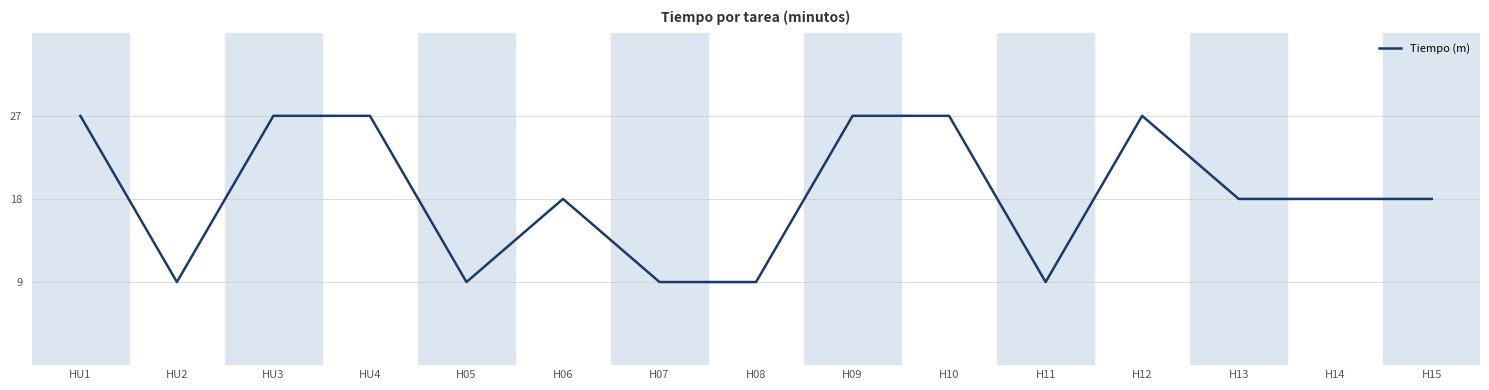

At which label does the data first exceed 18?

HU1